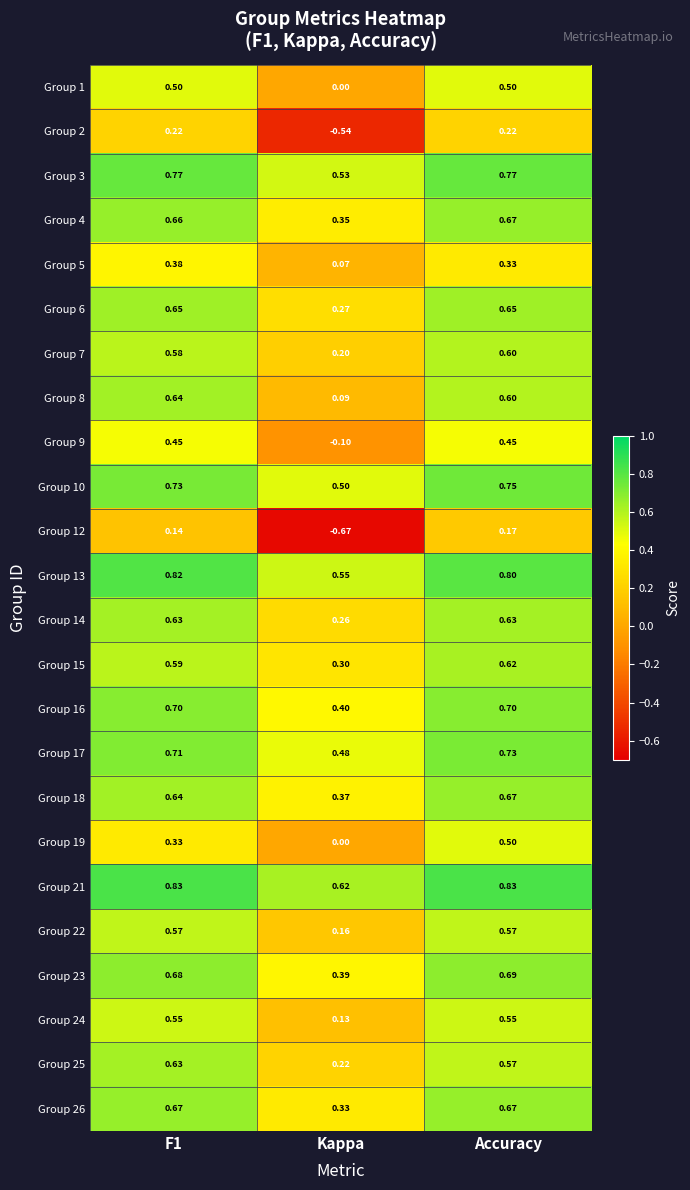

Is the value of Group 26 at Accuracy greater than the value of Group 14 at Kappa?

Yes